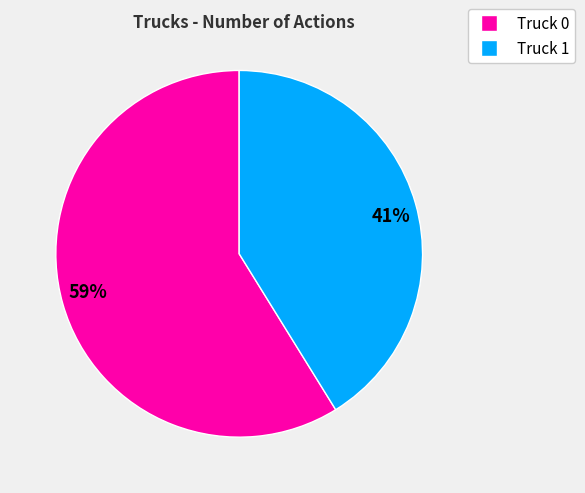

To the nearest percent, what portion does 41% represent?

41%